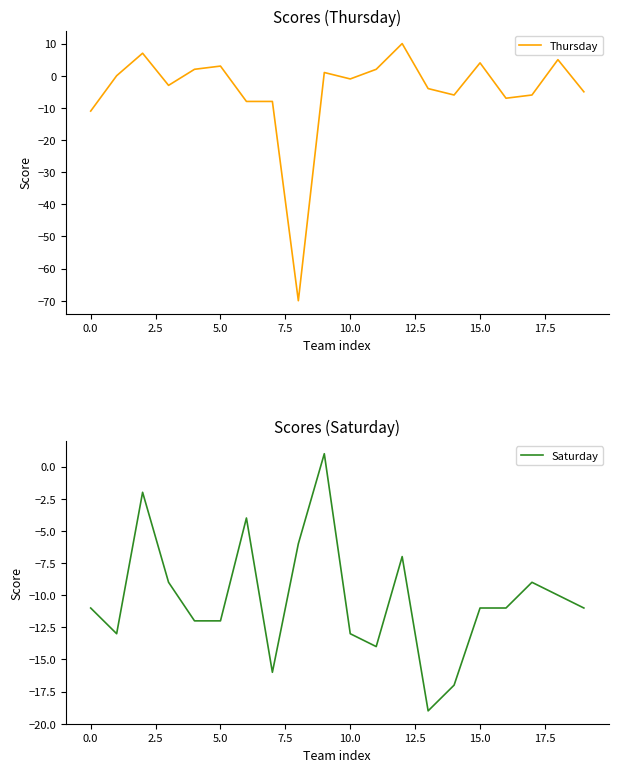

Is it true that Thursday equals 4 at 15.0?

True